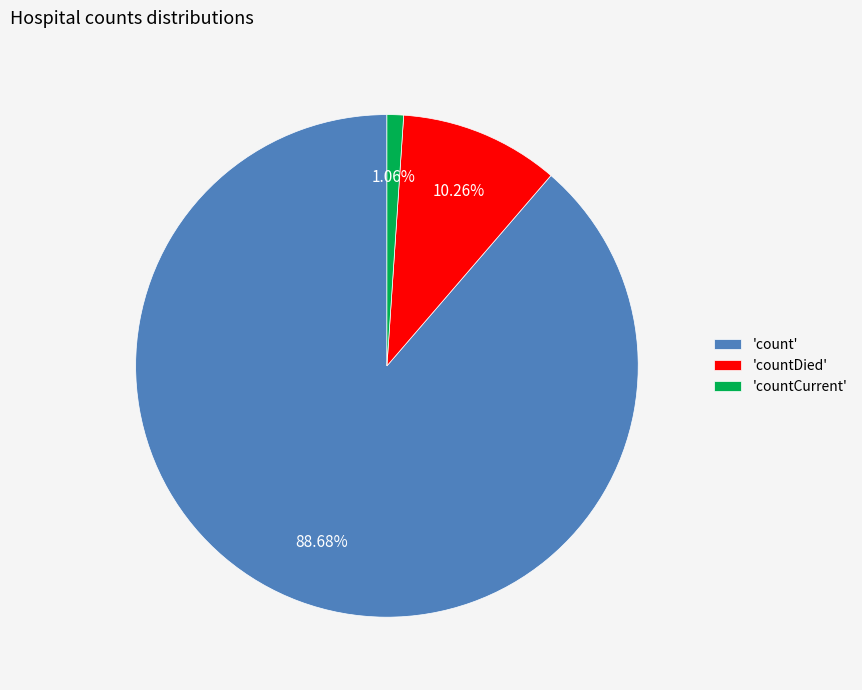

Which slice is the largest?

'count'